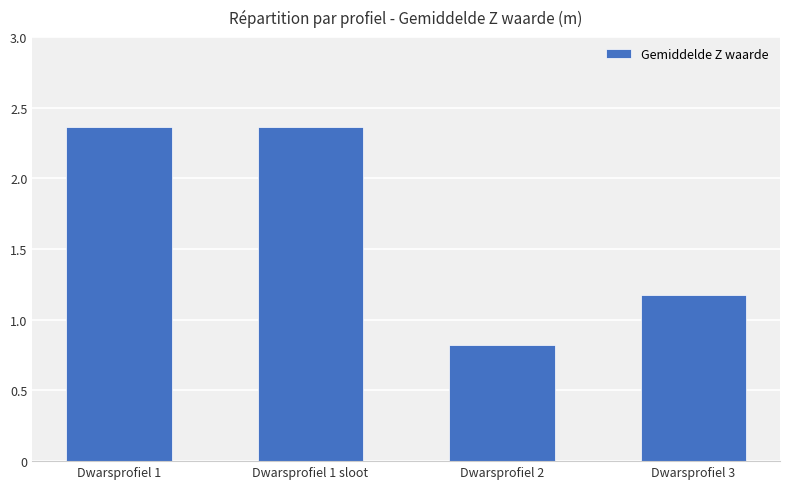

Count the values in the range 1 to 2.

1